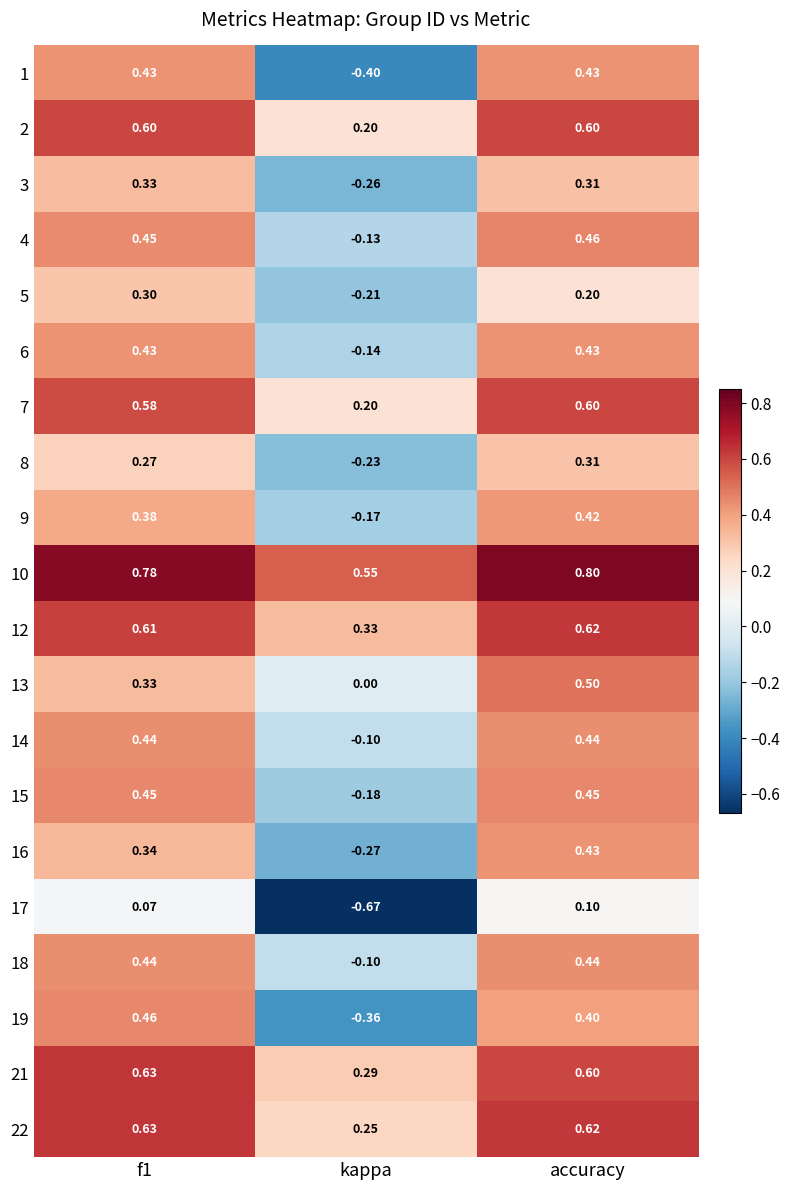

Which category has the lowest value in the 21 series?

kappa